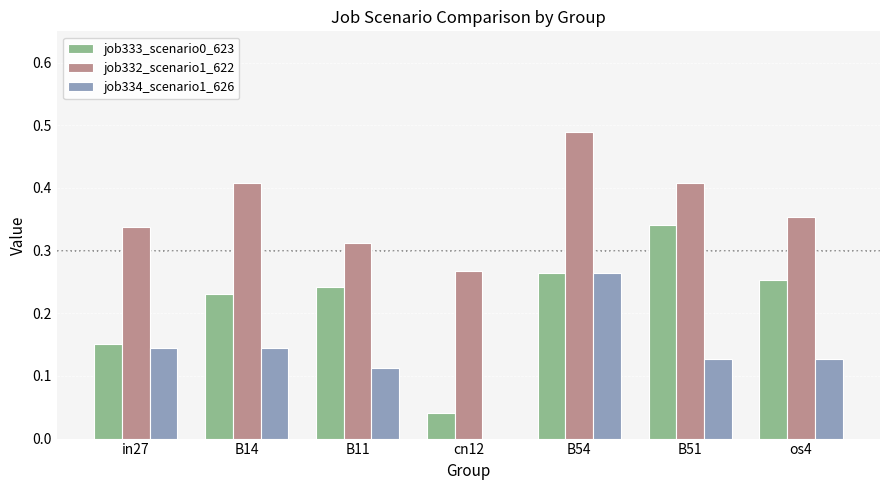

Count the number of data series in this chart.

3